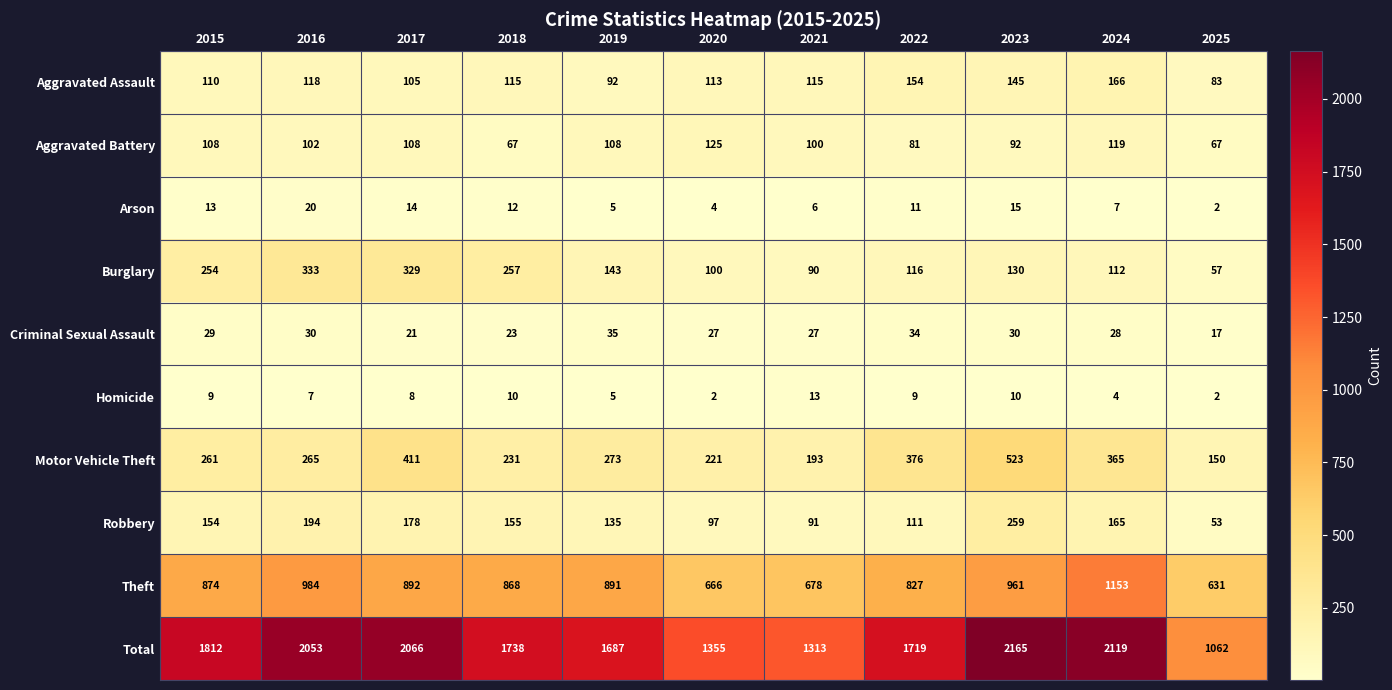

At 2020, list the series in order from smallest to largest.

Homicide, Arson, Criminal Sexual Assault, Robbery, Burglary, Aggravated Assault, Aggravated Battery, Motor Vehicle Theft, Theft, Total